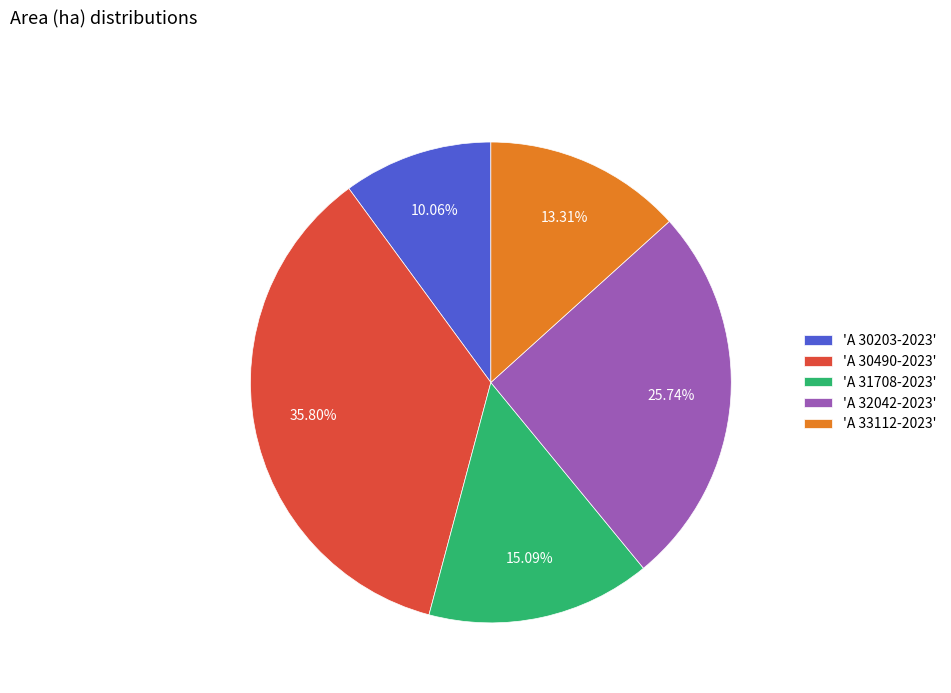

Which has a higher value, 'A 31708-2023' or 'A 30490-2023'?

'A 30490-2023'